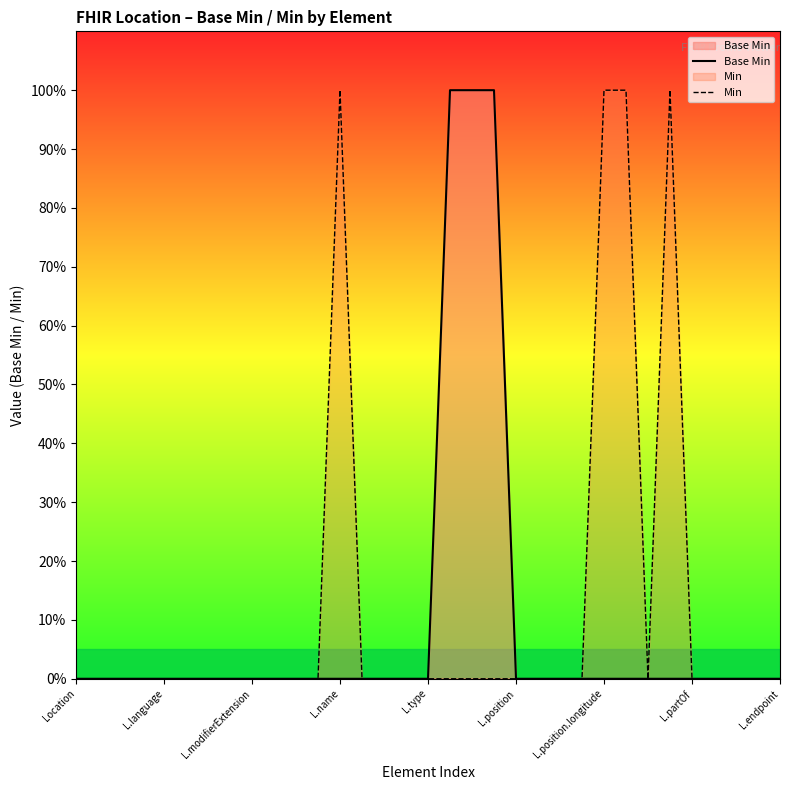

Rank the series by their maximum value, from lowest to highest.

Base Min, Min